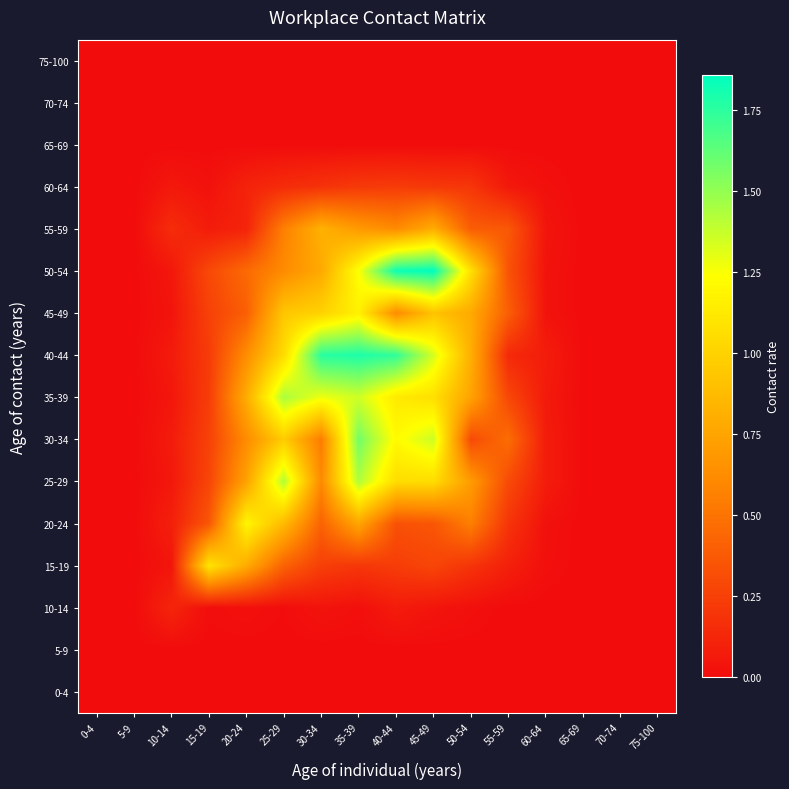

Reading left to right, extract all data points from this chart.

0-4: 0-4=0.0	5-9=0.0	10-14=0.0	15-19=0.0	20-24=0.0	25-29=0.0	30-34=0.0	35-39=0.0	40-44=0.0	45-49=0.0	50-54=0.0	55-59=0.0	60-64=0.0	65-69=0.0	70-74=0.0	75-100=0.0
5-9: 0-4=0.0	5-9=0.0	10-14=0.0	15-19=0.0	20-24=0.0	25-29=0.0	30-34=0.0	35-39=0.0	40-44=0.0	45-49=0.0	50-54=0.0	55-59=0.0	60-64=0.0	65-69=0.0	70-74=0.0	75-100=0.0
10-14: 0-4=0.0	5-9=0.0	10-14=0.1	15-19=0.0	20-24=0.0	25-29=0.0	30-34=0.0	35-39=0.0	40-44=0.1	45-49=0.0	50-54=0.0	55-59=0.0	60-64=0.0	65-69=0.0	70-74=0.0	75-100=0.0
15-19: 0-4=0.0	5-9=0.0	10-14=0.0	15-19=1.1	20-24=0.8	25-29=0.4	30-34=0.2	35-39=0.2	40-44=0.2	45-49=0.3	50-54=0.2	55-59=0.1	60-64=0.0	65-69=0.0	70-74=0.0	75-100=0.0
20-24: 0-4=0.0	5-9=0.0	10-14=0.1	15-19=0.4	20-24=1.2	25-29=0.9	30-34=0.4	35-39=0.8	40-44=0.3	45-49=0.4	50-54=0.6	55-59=0.2	60-64=0.0	65-69=0.0	70-74=0.0	75-100=0.0
25-29: 0-4=0.0	5-9=0.0	10-14=0.1	15-19=0.3	20-24=0.7	25-29=1.4	30-34=0.6	35-39=1.4	40-44=1.1	45-49=1.1	50-54=0.7	55-59=0.3	60-64=0.1	65-69=0.0	70-74=0.0	75-100=0.0
30-34: 0-4=0.0	5-9=0.0	10-14=0.1	15-19=0.3	20-24=0.6	25-29=1.0	30-34=0.5	35-39=1.6	40-44=1.2	45-49=1.4	50-54=0.3	55-59=0.5	60-64=0.1	65-69=0.0	70-74=0.0	75-100=0.0
35-39: 0-4=0.0	5-9=0.0	10-14=0.0	15-19=0.2	20-24=0.8	25-29=1.4	30-34=1.3	35-39=1.4	40-44=1.1	45-49=1.1	50-54=0.7	55-59=0.3	60-64=0.1	65-69=0.0	70-74=0.0	75-100=0.0
40-44: 0-4=0.0	5-9=0.0	10-14=0.1	15-19=0.2	20-24=0.6	25-29=1.1	30-34=1.8	35-39=1.8	40-44=1.7	45-49=1.3	50-54=0.8	55-59=0.1	60-64=0.1	65-69=0.0	70-74=0.0	75-100=0.0
45-49: 0-4=0.0	5-9=0.0	10-14=0.0	15-19=0.3	20-24=0.4	25-29=0.9	30-34=1.0	35-39=1.2	40-44=0.6	45-49=0.9	50-54=0.8	55-59=0.4	60-64=0.0	65-69=0.0	70-74=0.0	75-100=0.0
50-54: 0-4=0.0	5-9=0.0	10-14=0.1	15-19=0.3	20-24=0.5	25-29=0.6	30-34=0.8	35-39=1.2	40-44=1.8	45-49=1.9	50-54=1.1	55-59=0.3	60-64=0.0	65-69=0.0	70-74=0.0	75-100=0.0
55-59: 0-4=0.0	5-9=0.0	10-14=0.2	15-19=0.1	20-24=0.1	25-29=0.6	30-34=0.8	35-39=0.7	40-44=0.6	45-49=0.8	50-54=0.4	55-59=0.4	60-64=0.0	65-69=0.0	70-74=0.0	75-100=0.0
60-64: 0-4=0.0	5-9=0.0	10-14=0.1	15-19=0.0	20-24=0.1	25-29=0.2	30-34=0.2	35-39=0.2	40-44=0.2	45-49=0.2	50-54=0.2	55-59=0.1	60-64=0.0	65-69=0.0	70-74=0.0	75-100=0.0
65-69: 0-4=0.0	5-9=0.0	10-14=0.0	15-19=0.0	20-24=0.0	25-29=0.0	30-34=0.0	35-39=0.0	40-44=0.0	45-49=0.0	50-54=0.0	55-59=0.0	60-64=0.0	65-69=0.0	70-74=0.0	75-100=0.0
70-74: 0-4=0.0	5-9=0.0	10-14=0.0	15-19=0.0	20-24=0.0	25-29=0.0	30-34=0.0	35-39=0.0	40-44=0.0	45-49=0.0	50-54=0.0	55-59=0.0	60-64=0.0	65-69=0.0	70-74=0.0	75-100=0.0
75-100: 0-4=0.0	5-9=0.0	10-14=0.0	15-19=0.0	20-24=0.0	25-29=0.0	30-34=0.0	35-39=0.0	40-44=0.0	45-49=0.0	50-54=0.0	55-59=0.0	60-64=0.0	65-69=0.0	70-74=0.0	75-100=0.0